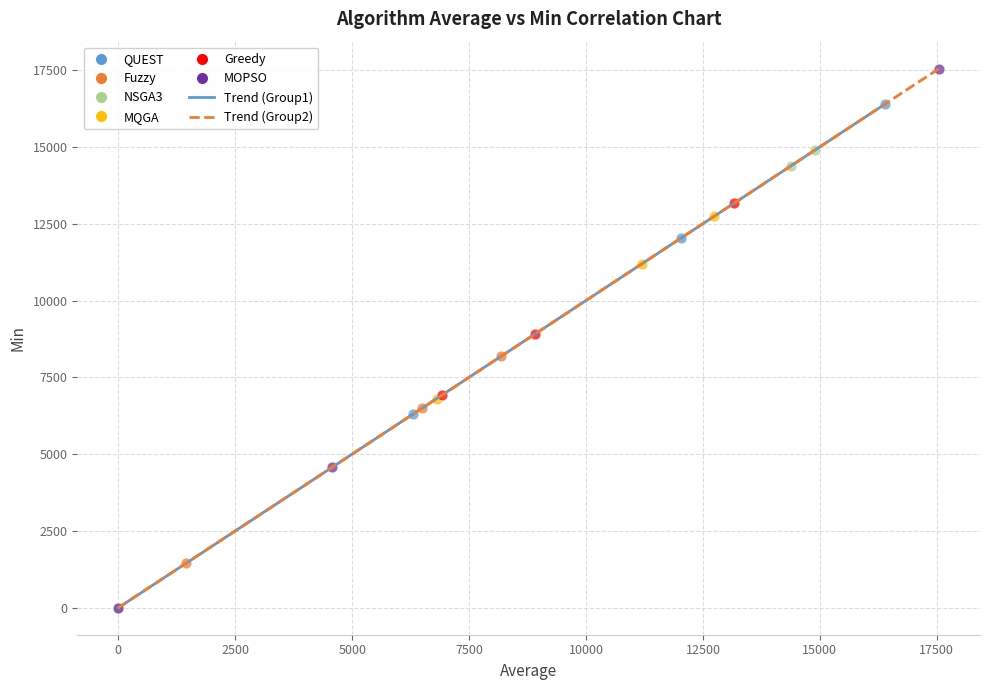

Which series has the widest spread of Y values?

MOPSO